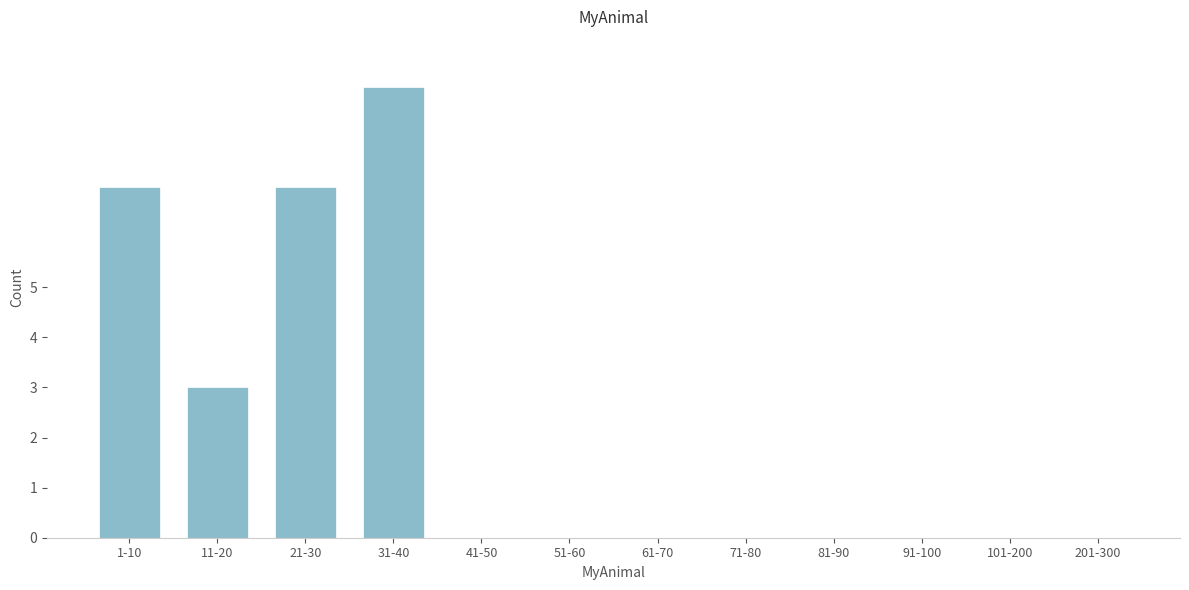

Reading left to right, extract all data points from this chart.

1-10=7	11-20=3	21-30=7	31-40=9	41-50=0	51-60=0	61-70=0	71-80=0	81-90=0	91-100=0	101-200=0	201-300=0